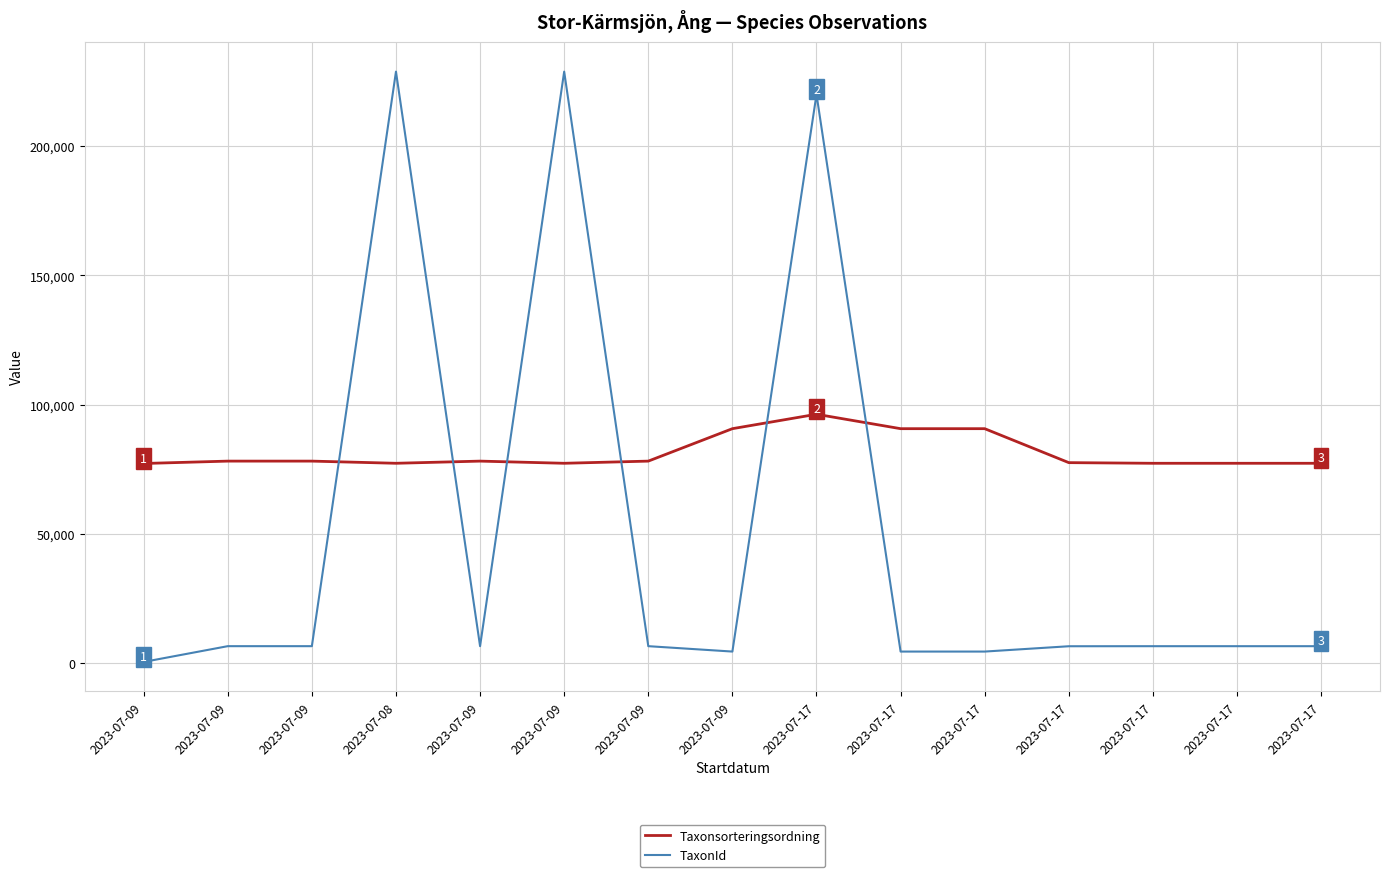

Which category has the highest value across all series?

2023-07-08